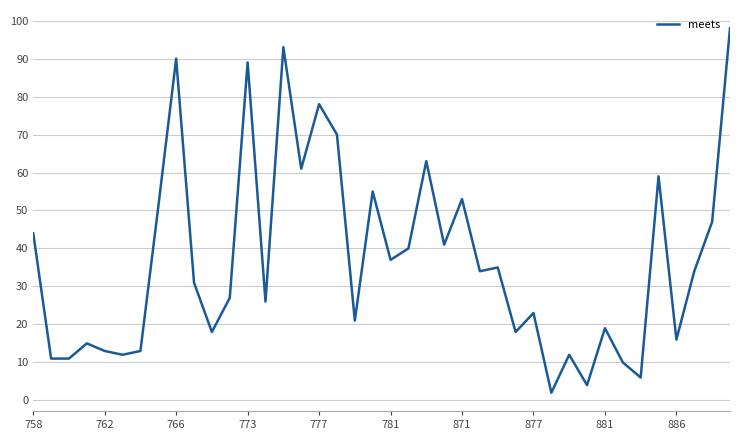

What is the difference between the maximum and minimum values?

96